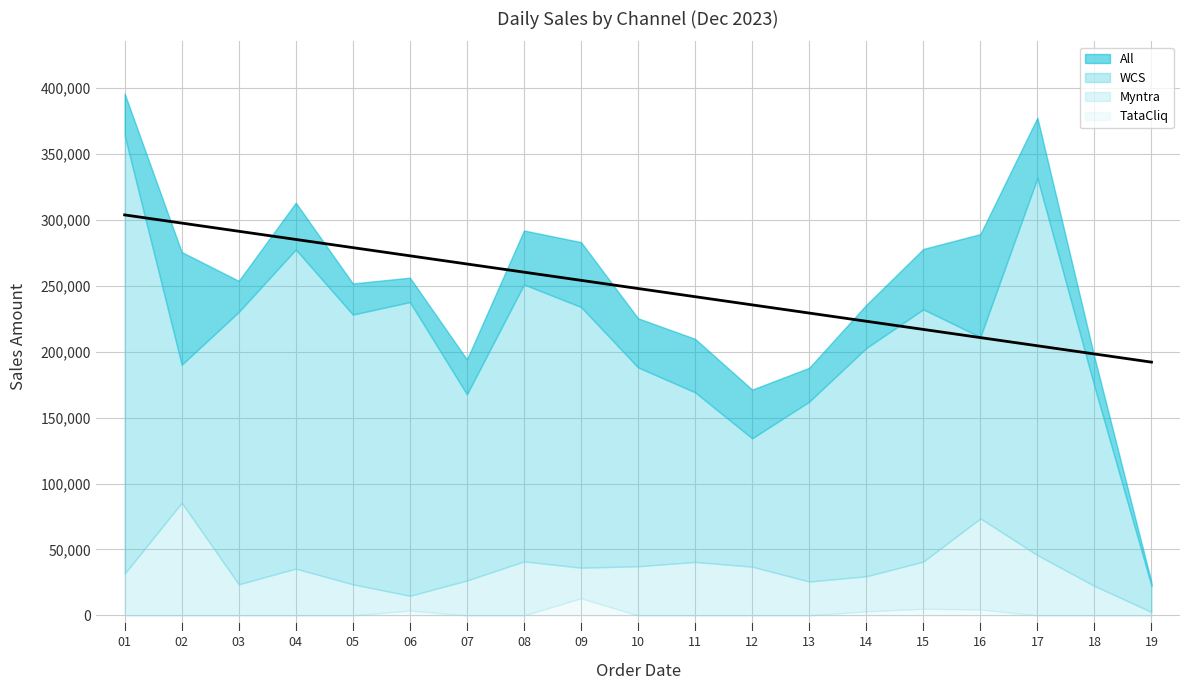

Which series has the widest spread of values?

All